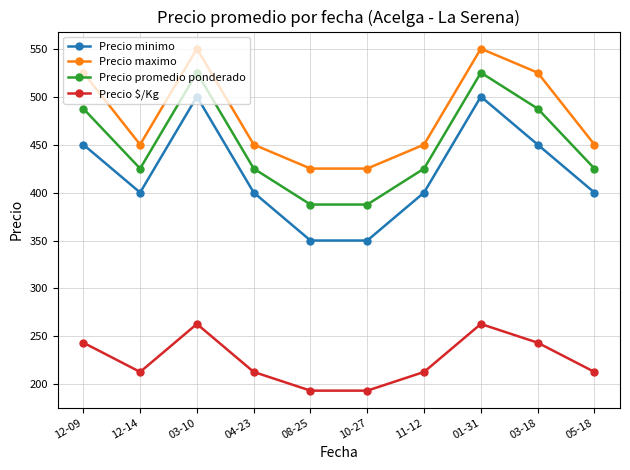

At 10-27, list the series in order from smallest to largest.

Precio $/Kg, Precio minimo, Precio promedio ponderado, Precio maximo